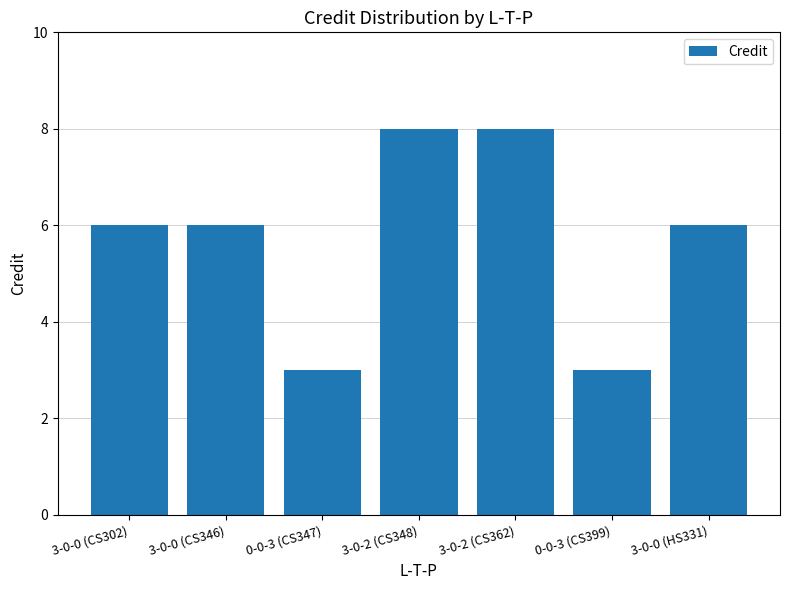

How many bars are there in total?

7